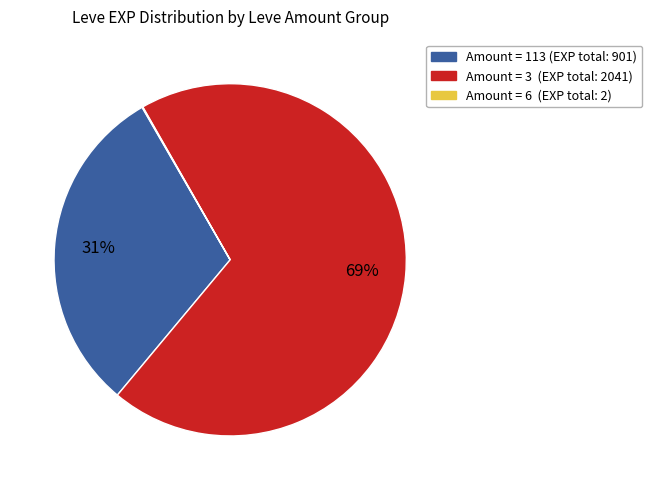

Is there a majority slice in this chart?

Yes